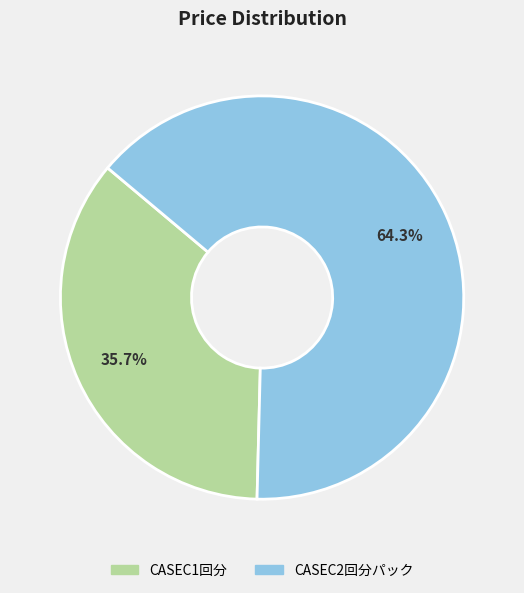

How many segments does this pie chart have?

2